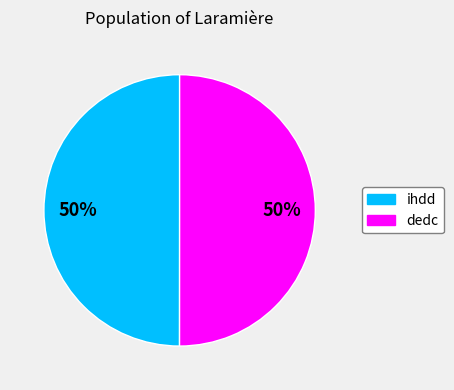

To the nearest percent, what is the average slice percentage?

50%